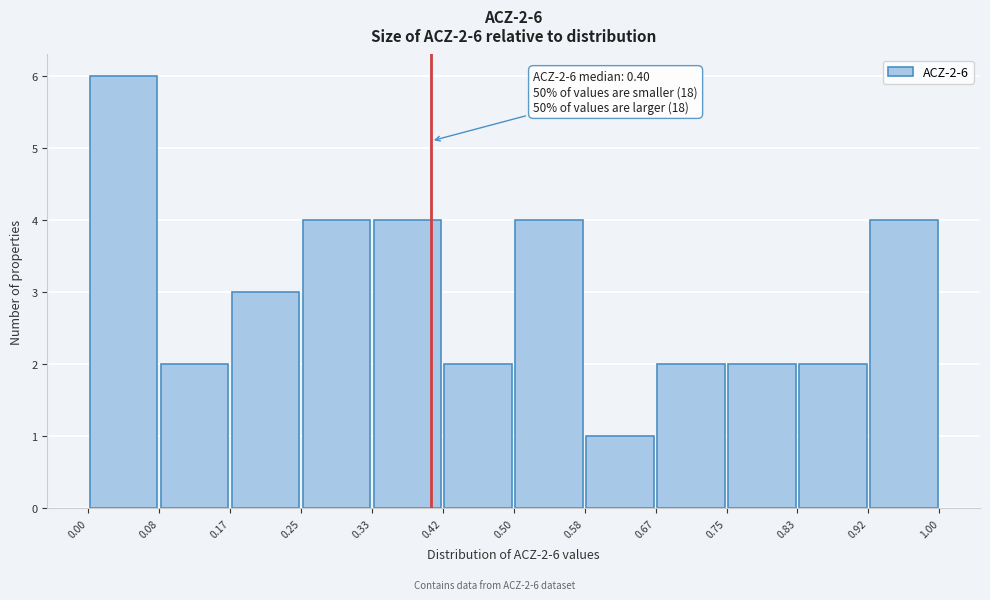

Over which range of the x-axis is the bar tallest?

0.00 to 0.08